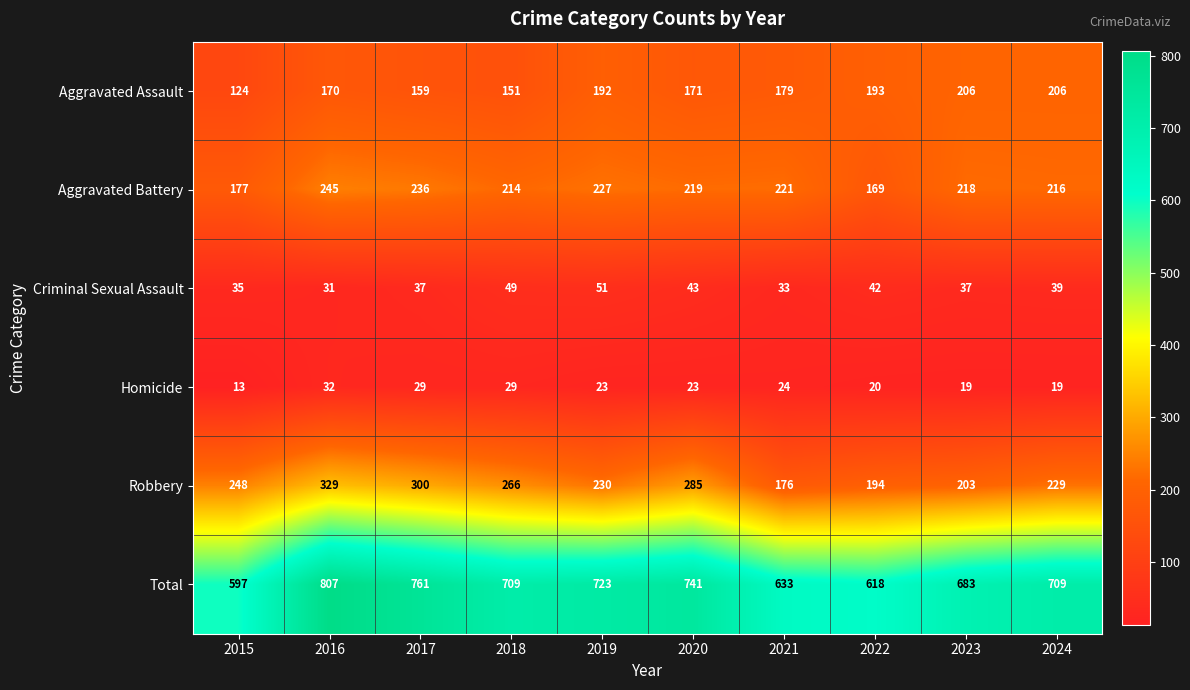

At how many categories does at least one series exceed 54?

10